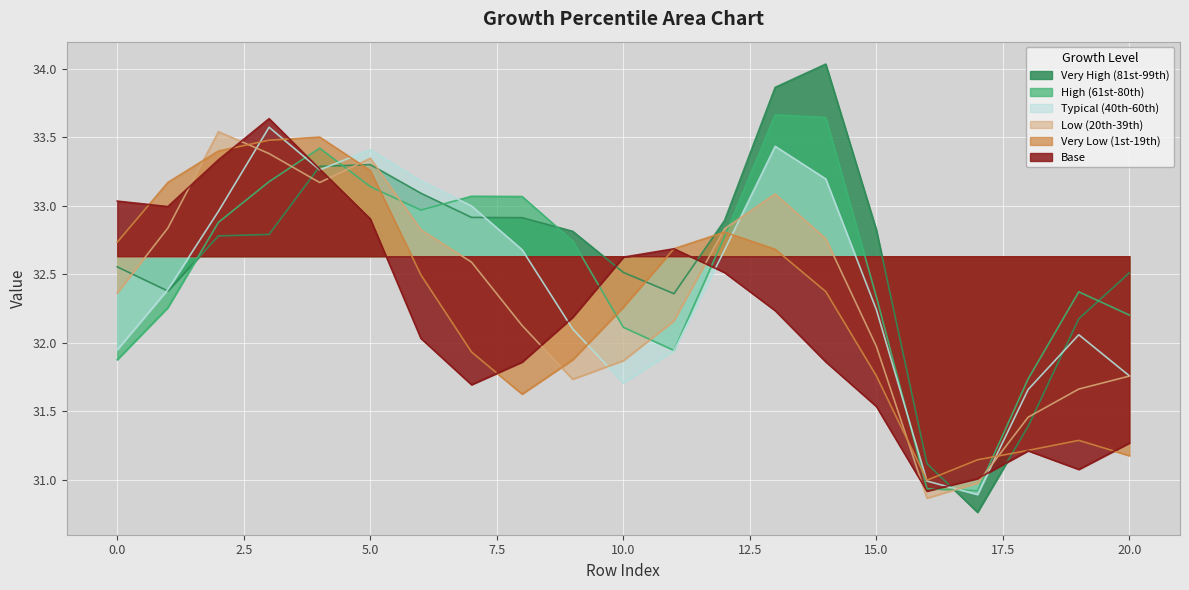

Between which two adjacent categories do 2 and 1 first intersect?

3 and 4